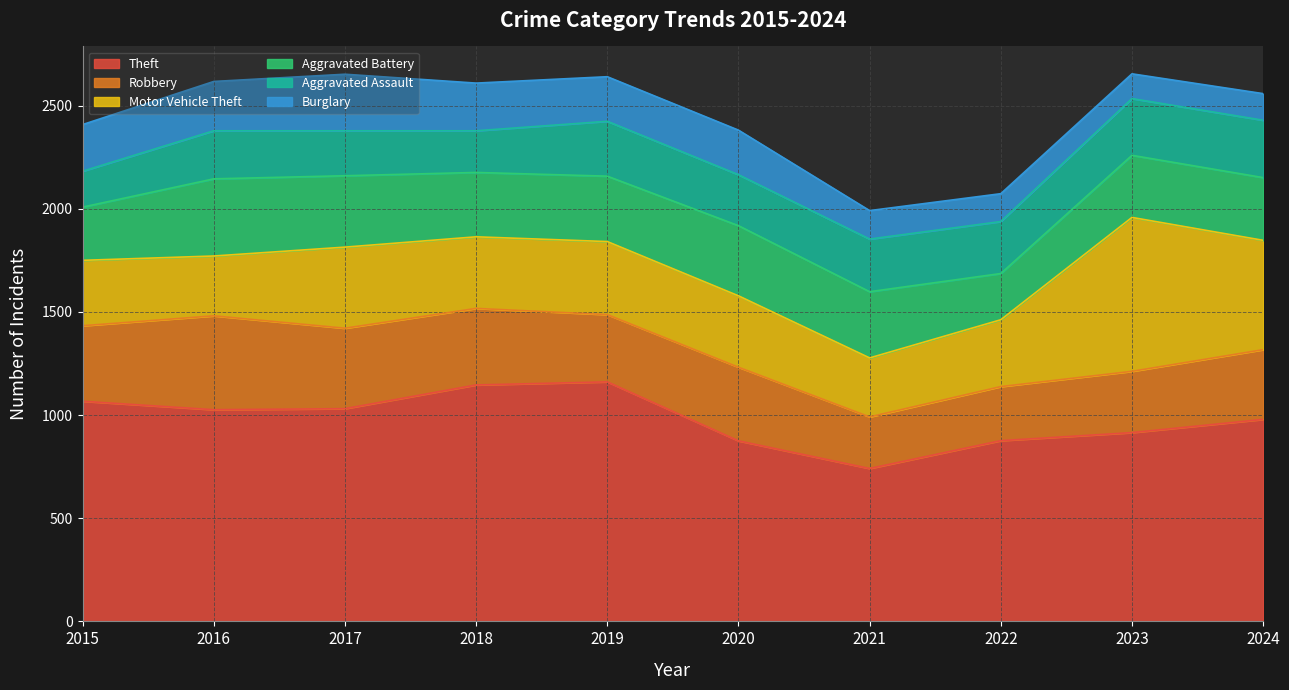

Which series has the largest total across all categories?

Theft